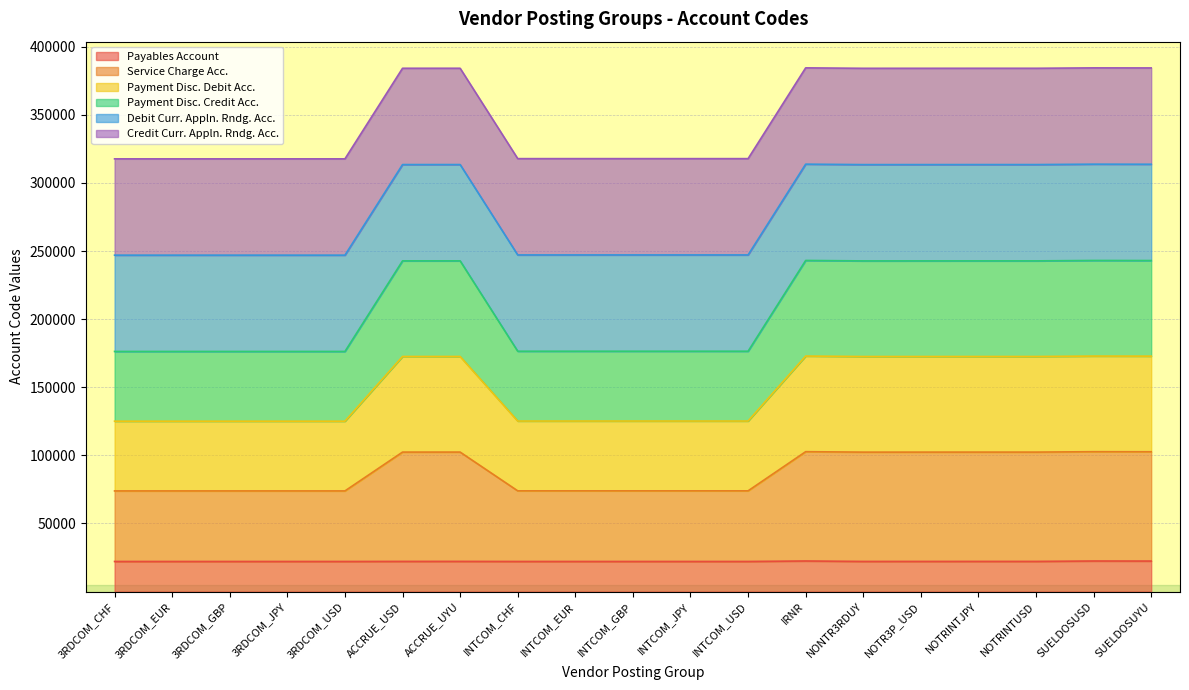

True or false: Service Charge Acc. and Payables Account intersect in this chart.

False